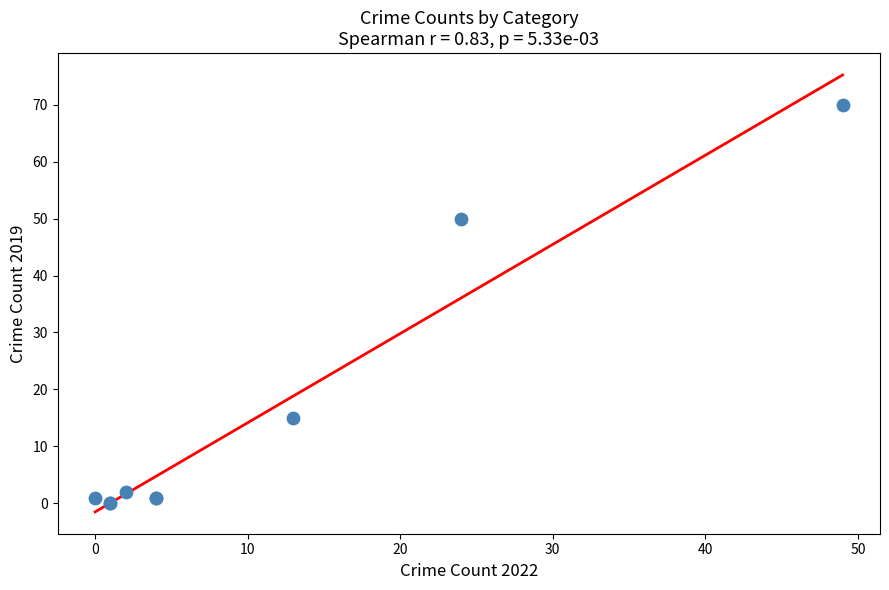

What Y value in the scatter plot is closest to 35?

50